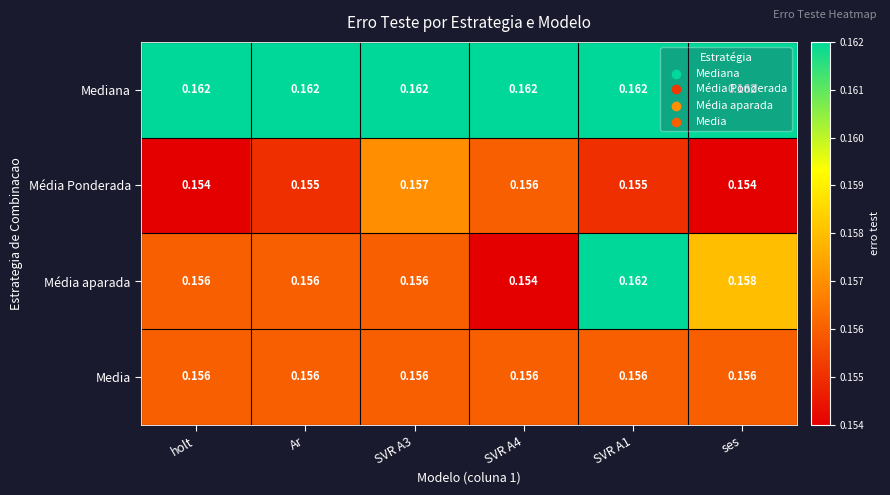

Which series has the widest spread of values?

Média aparada